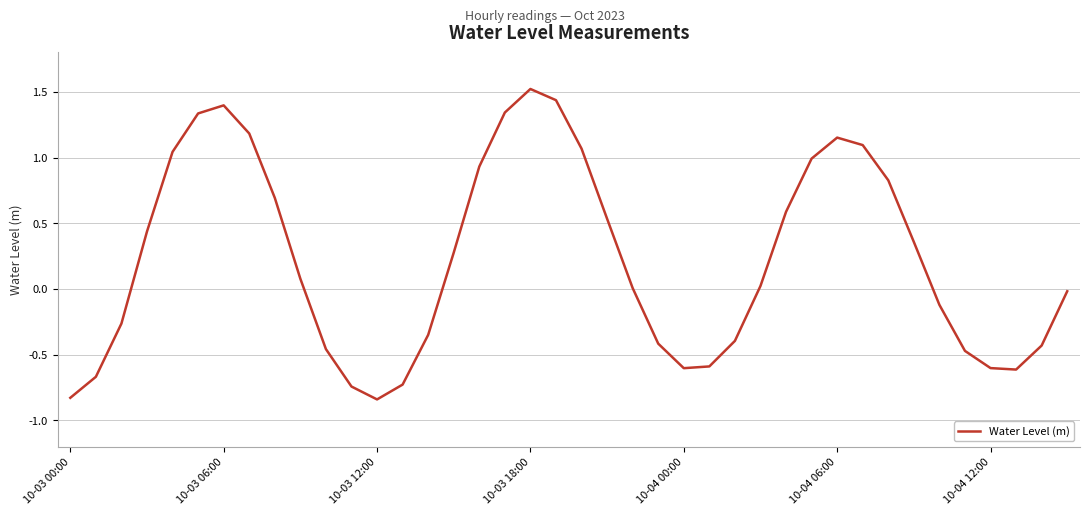

What is the difference between the maximum and minimum values?

2.4